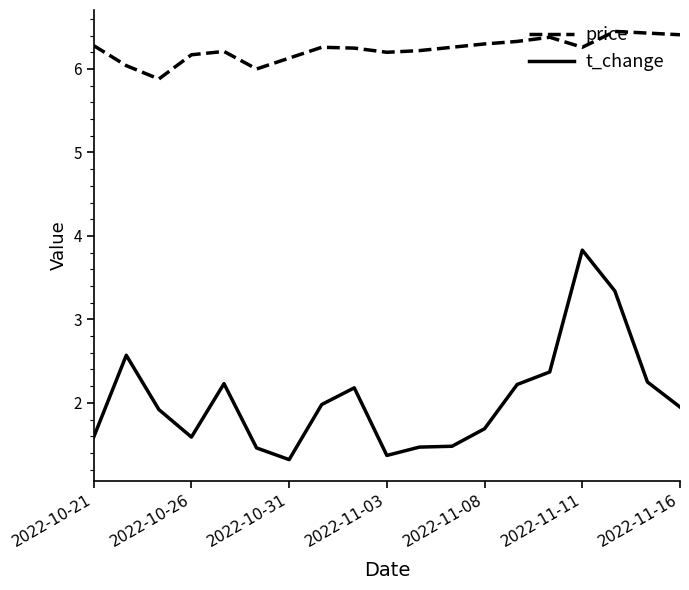

What is the difference between the maximum and minimum values in the price series?

0.6